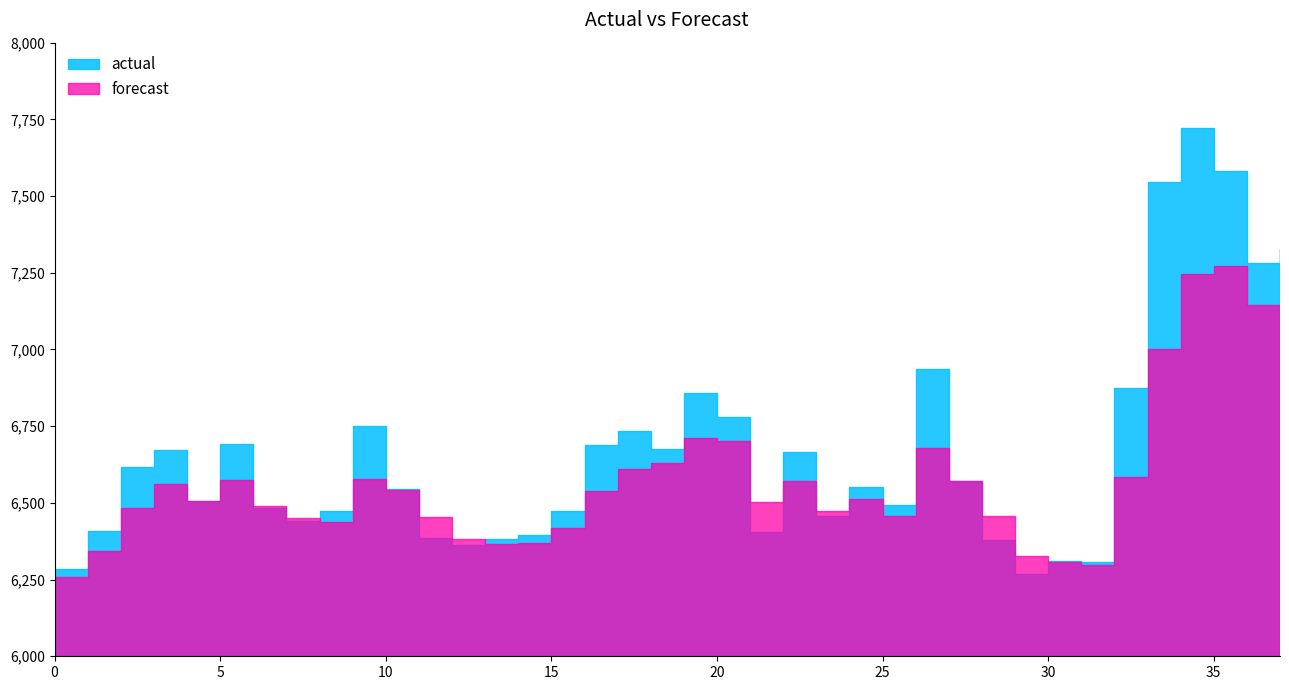

At which category is the sum across all series the highest?

34